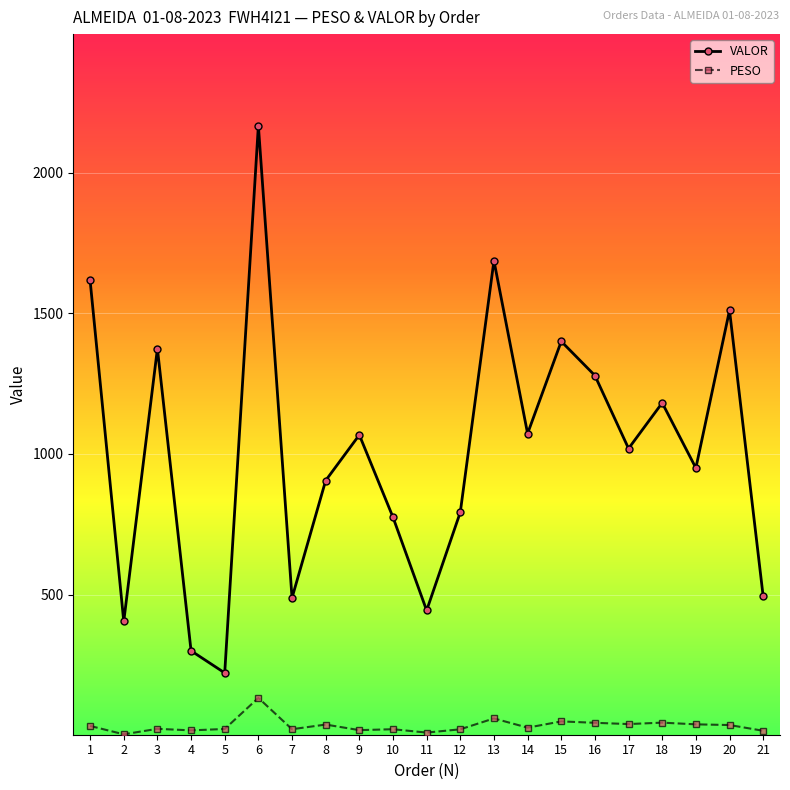

True or false: VALOR and PESO cross at least once.

False